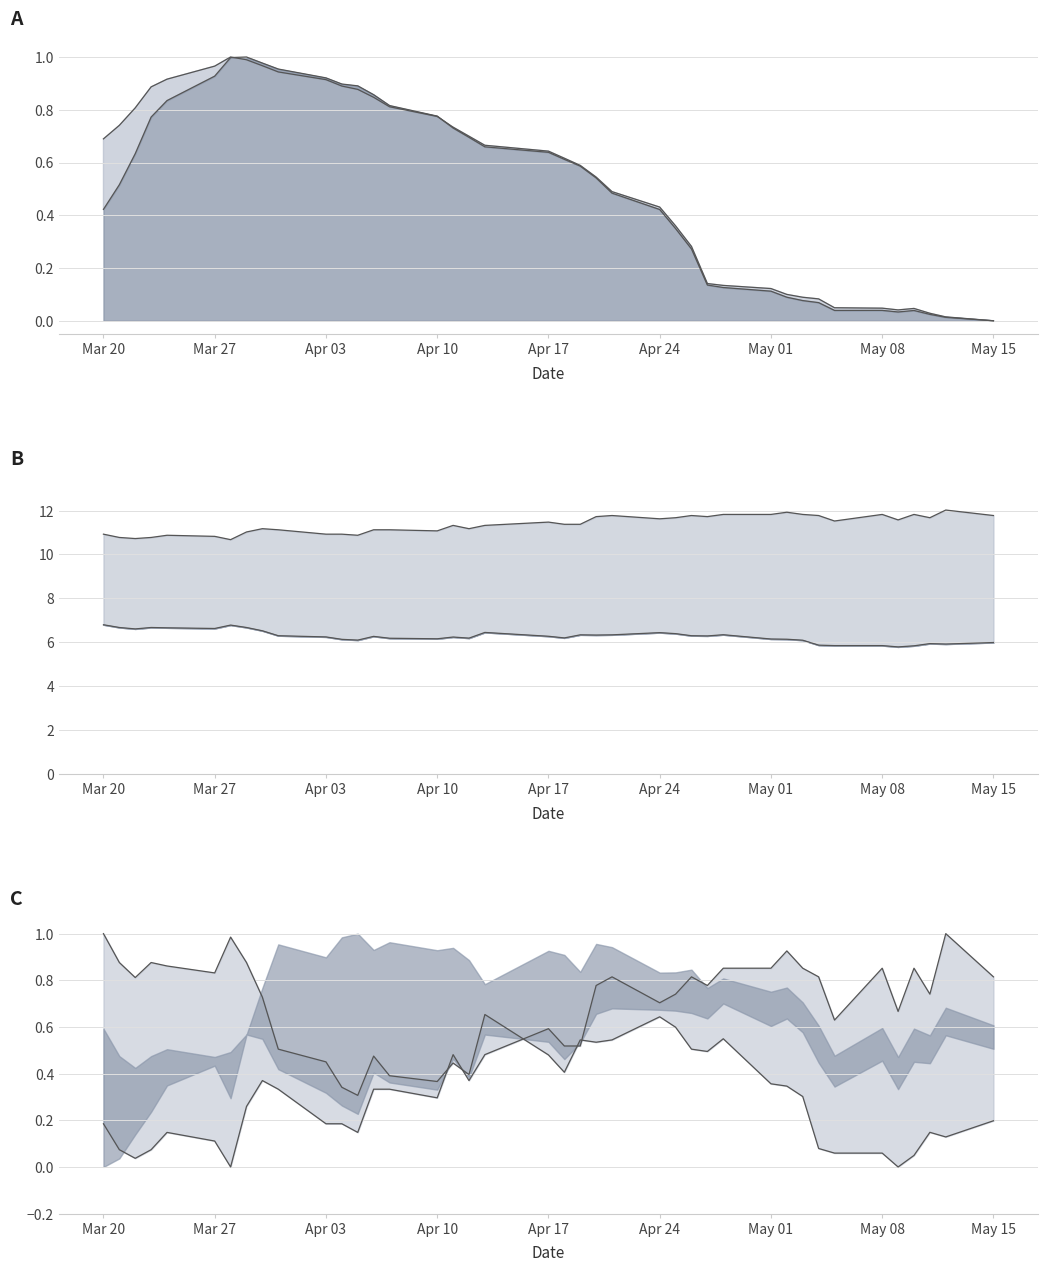

What is the value of the close1 norm point at the 5th from the left?

0.1